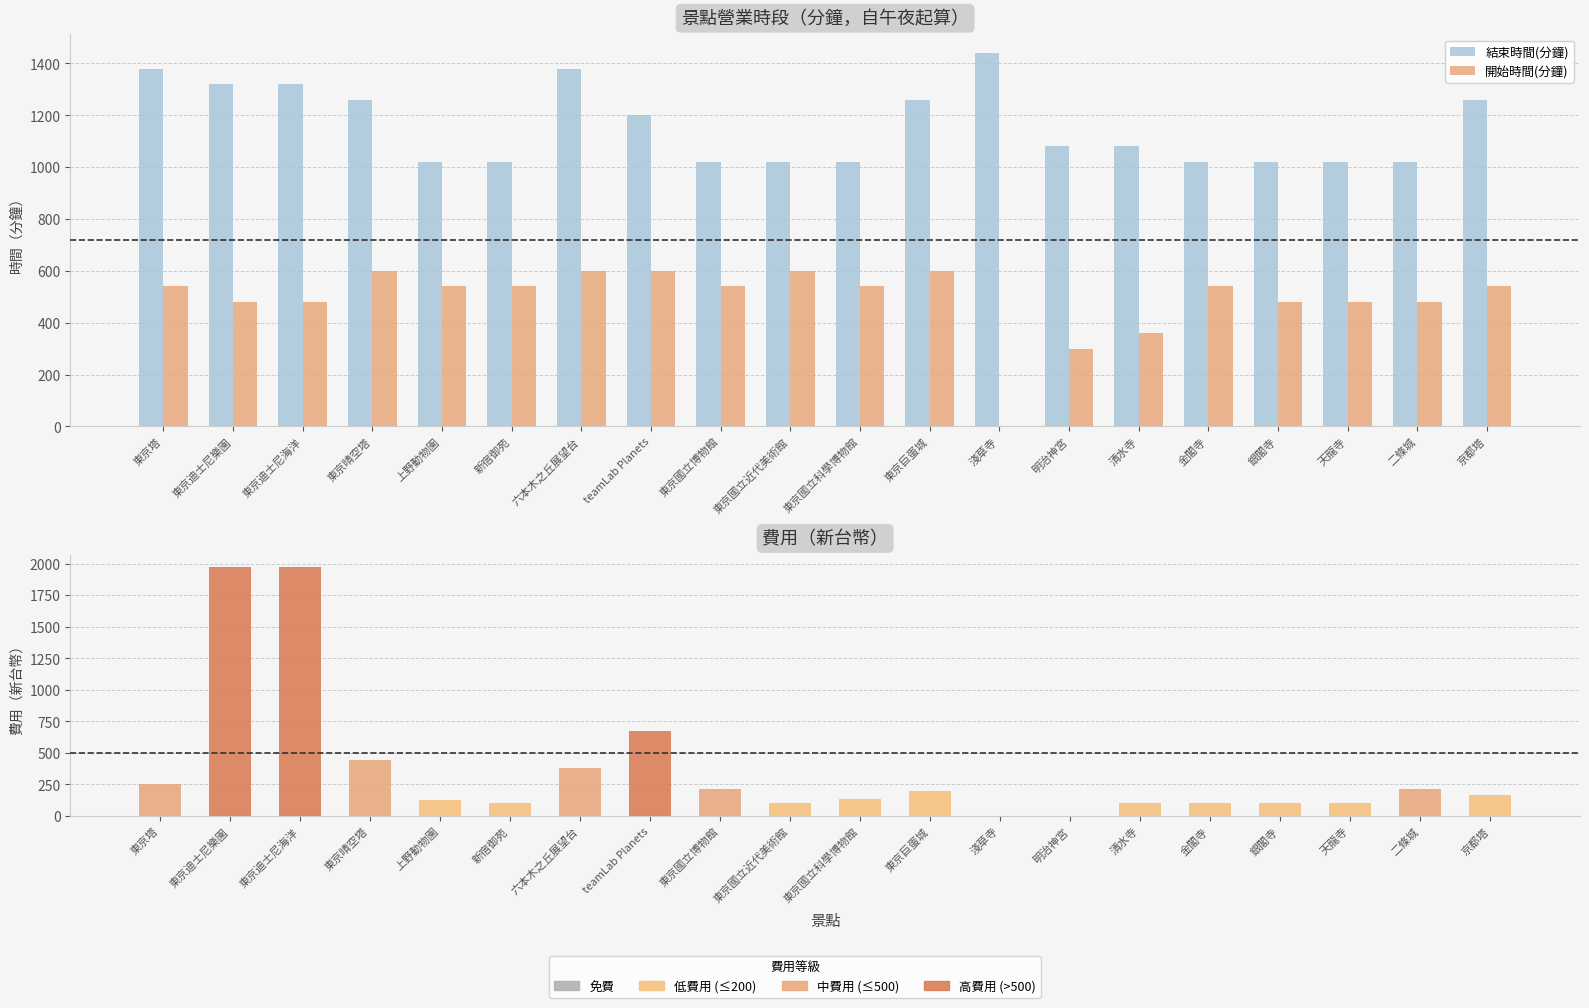

What is the average value of the 結束時間(分鐘) series?

1158